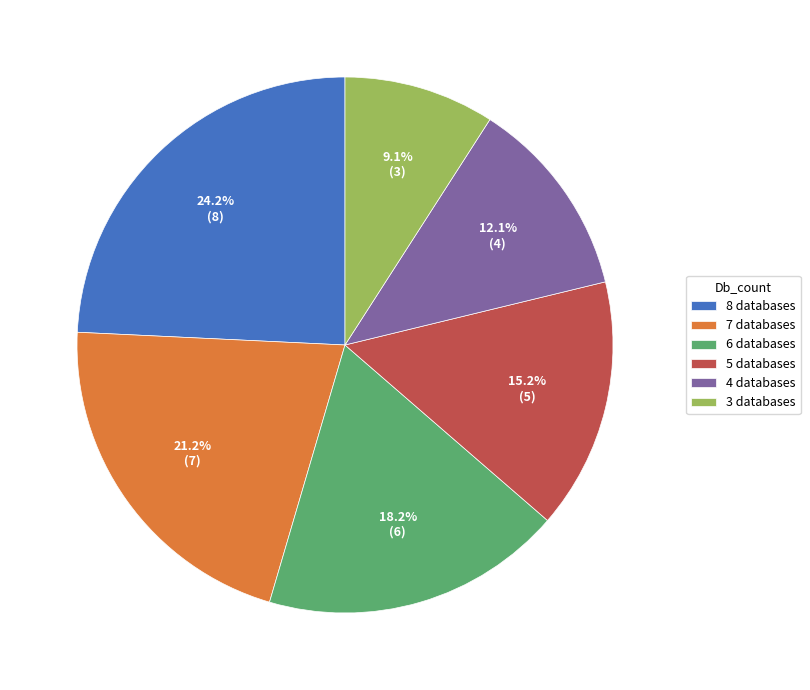

What is the largest slice in the pie chart?

8 databases